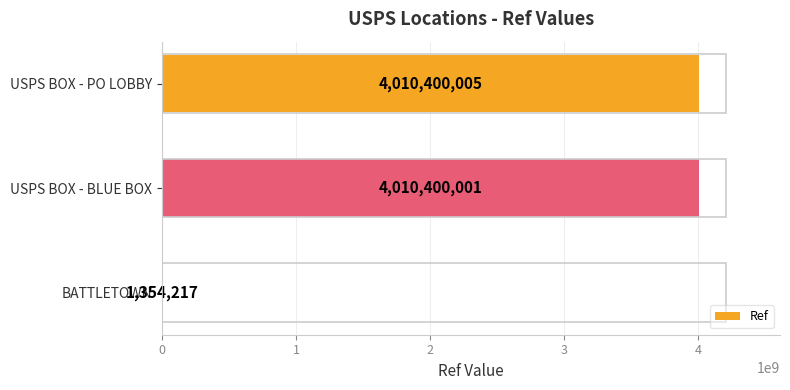

Reading bottom to top, transcribe all the data shown in this chart.

BATTLETOWN=1354217	USPS BOX - BLUE BOX=4010400001	USPS BOX - PO LOBBY=4010400005